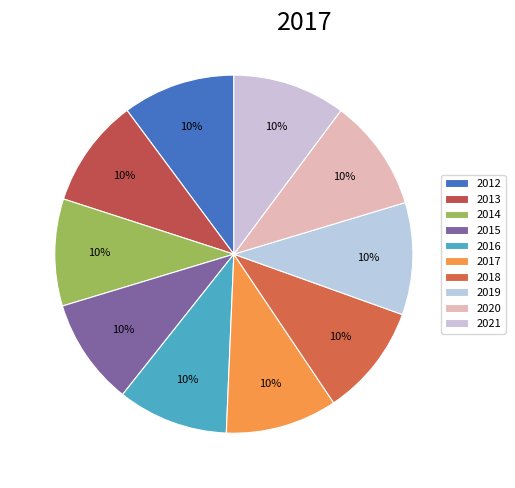

What percentage do 2012 and 2020 together represent?

20.3%